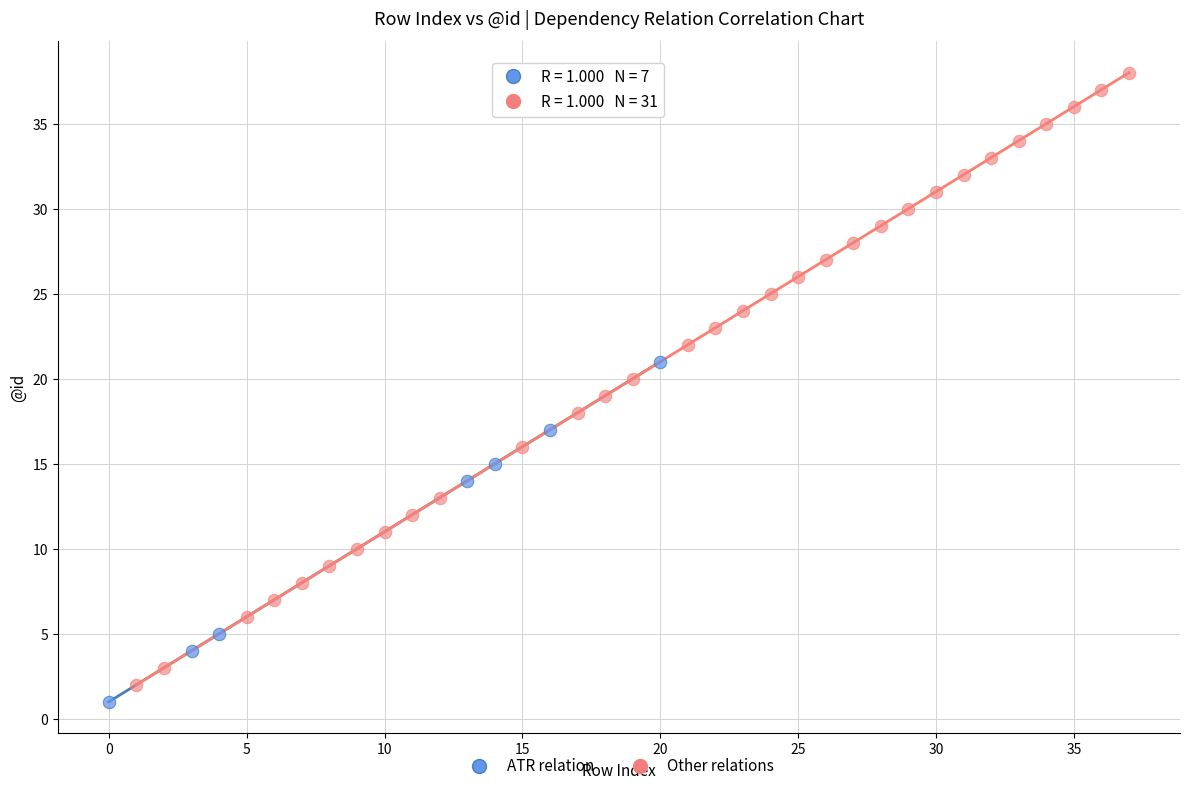

Which series reaches the minimum Y coordinate?

ATR relation